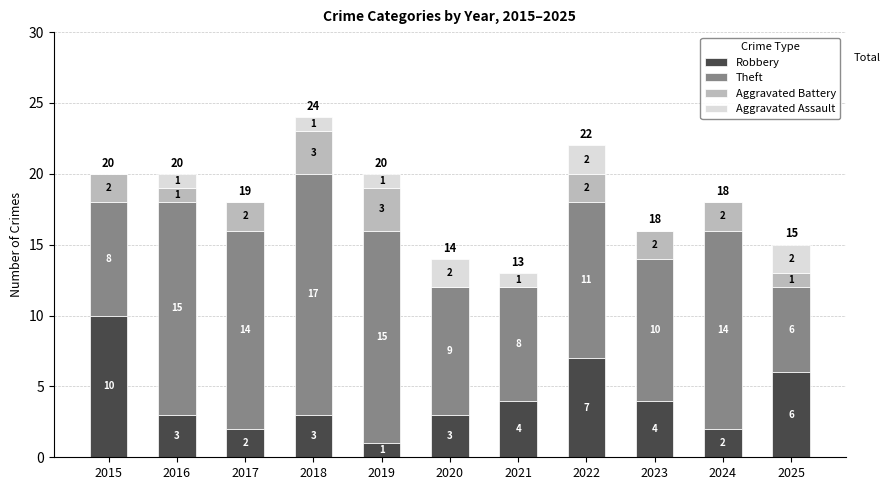

The value of Robbery at 2022 is 7. True or false?

True